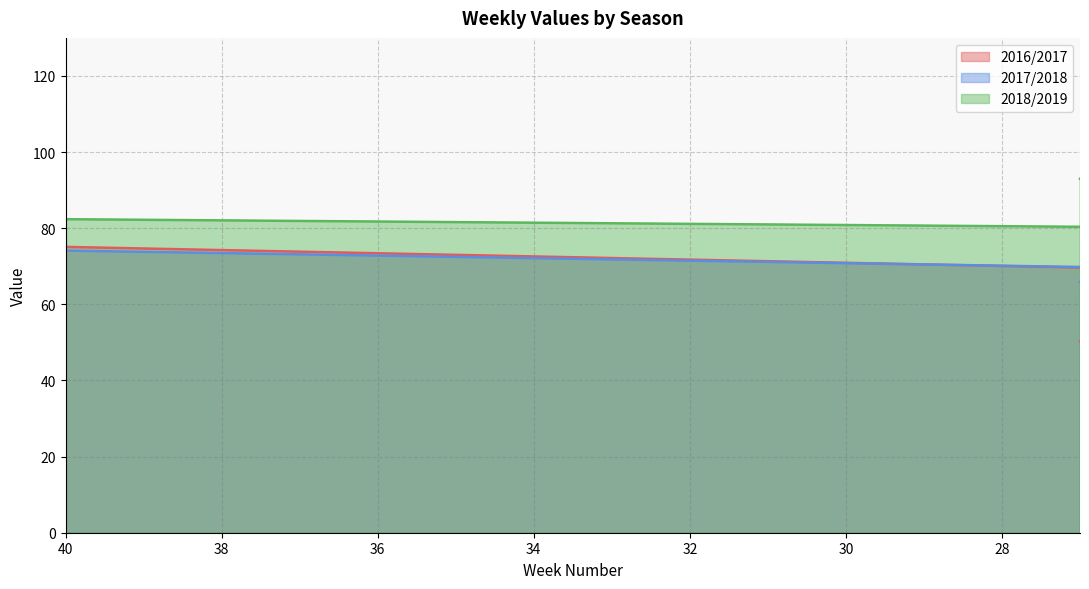

What is the sum of all values?

976